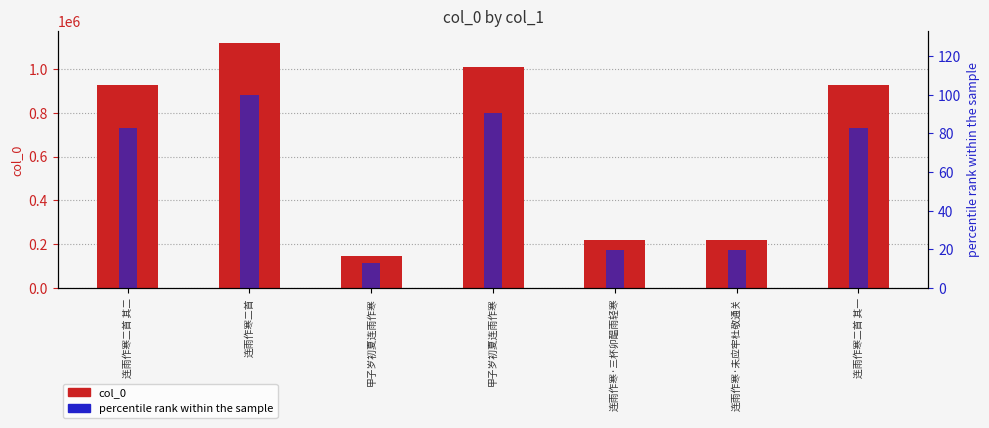

Between 连雨作寒二首 其二 and 连雨作寒·未应牢杜敬通关, which is larger?

连雨作寒二首 其二